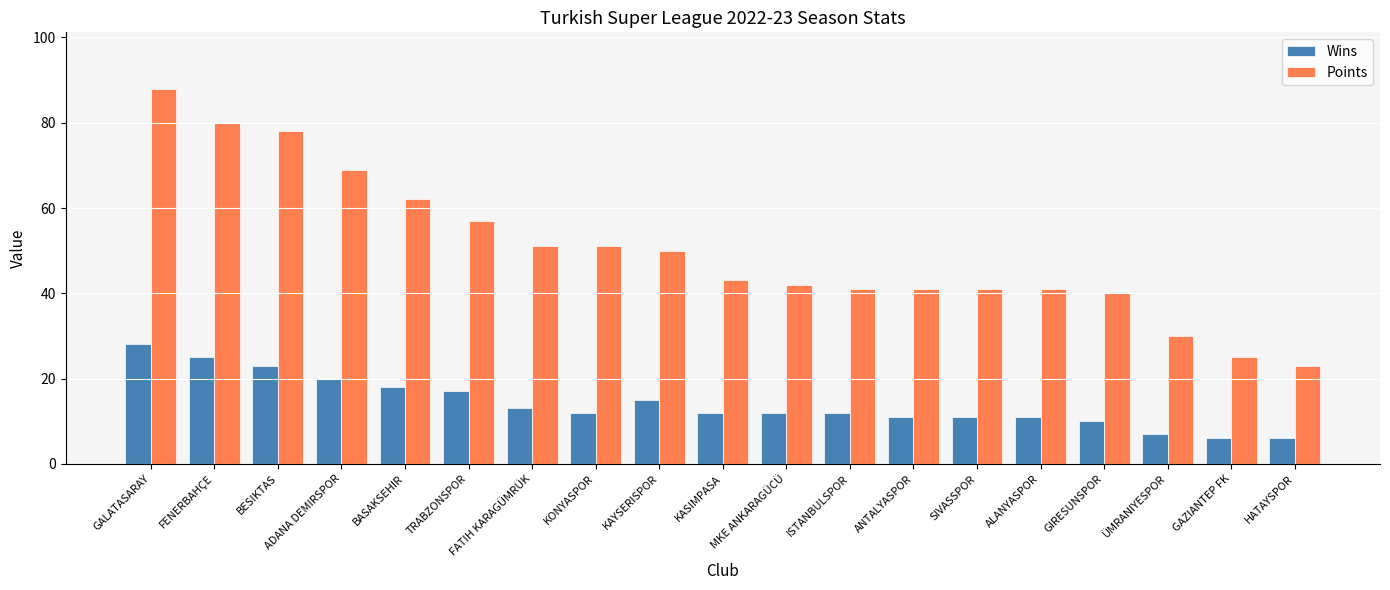

Rank the series by their maximum value, from lowest to highest.

Wins, Points